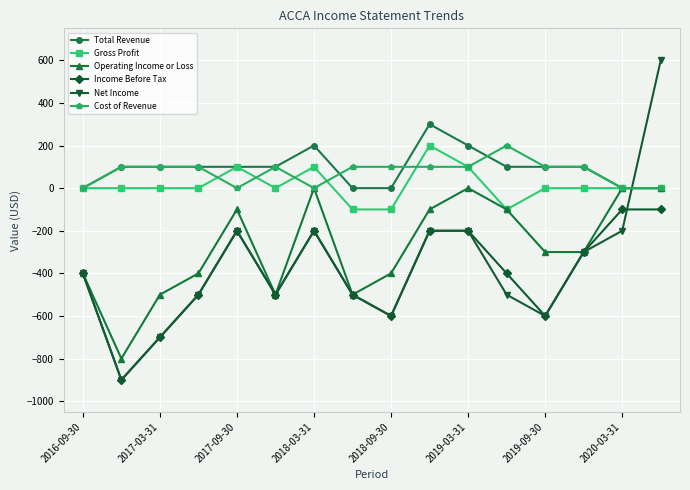

True or false: Gross Profit and Net Income cross at least once.

True